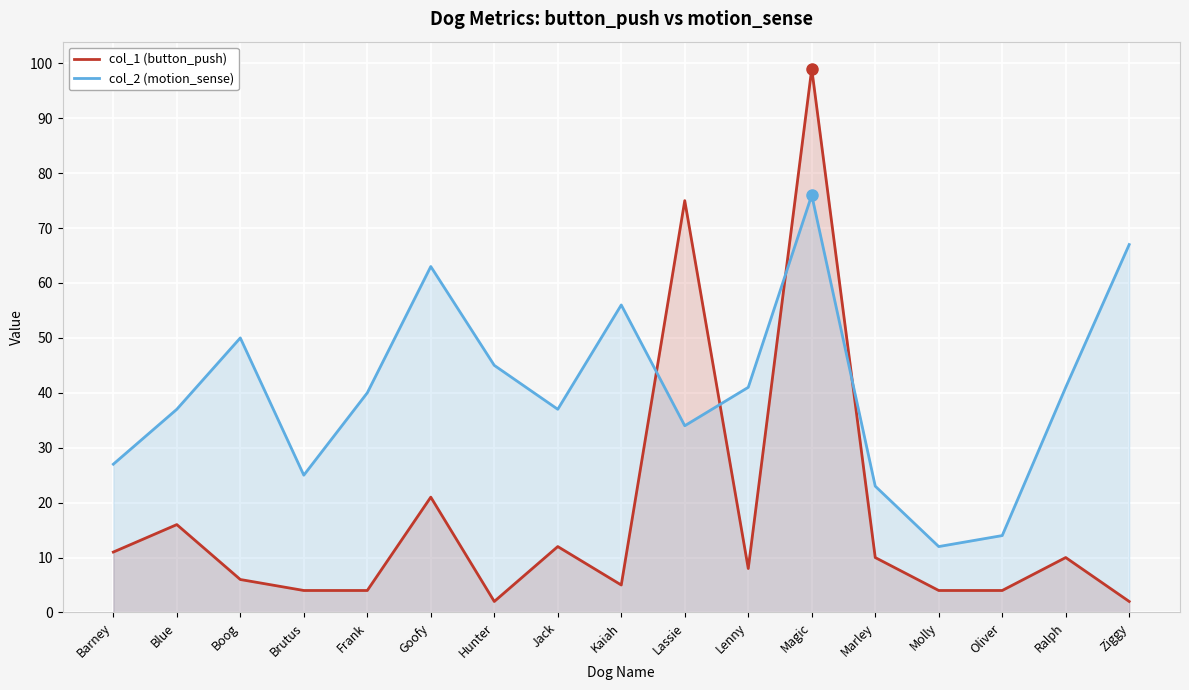

At which category does col_1 (button_push) reach its first local valley?

Hunter